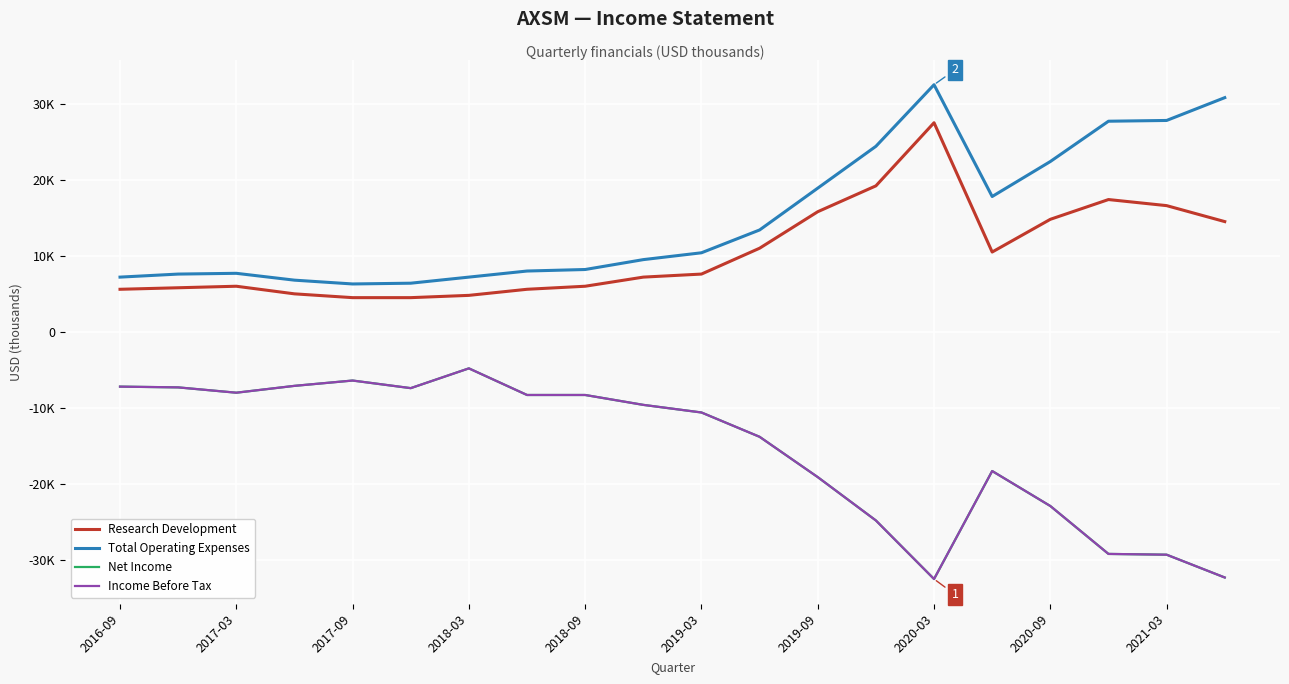

Is this an area chart (filled region under the line)?

No